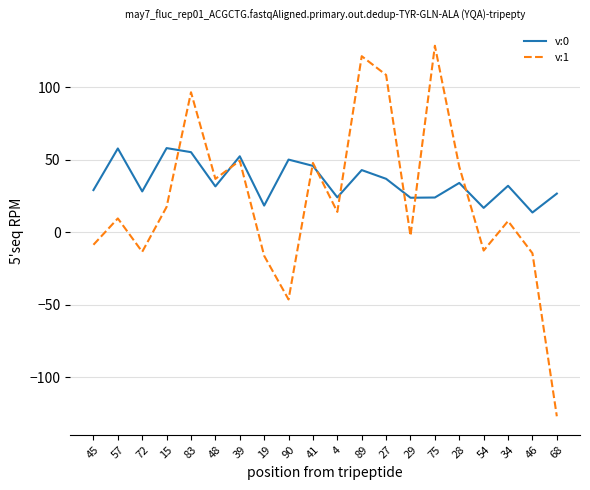

How many values in the v:1 series exceed 13?

10